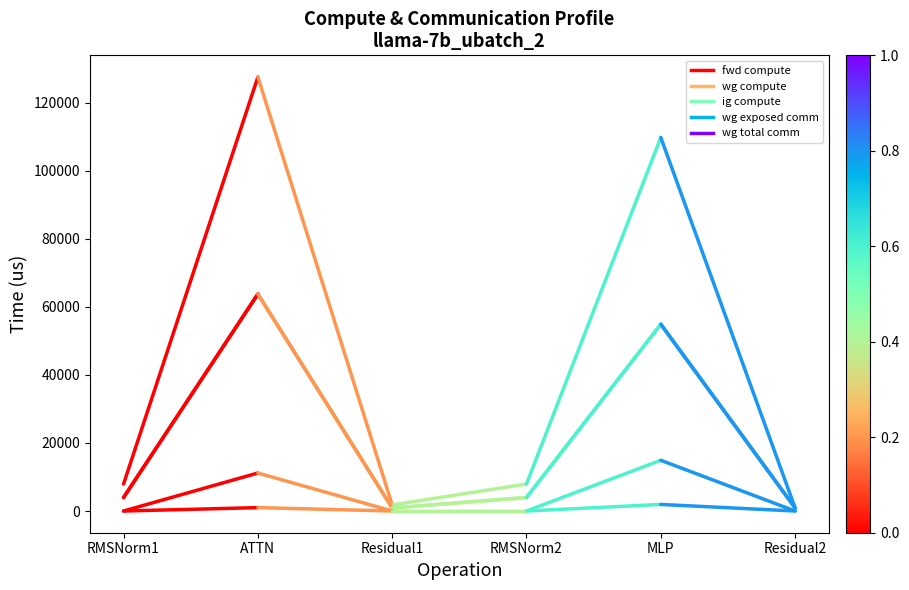

What is the minimum value for wg compute?

3968.2